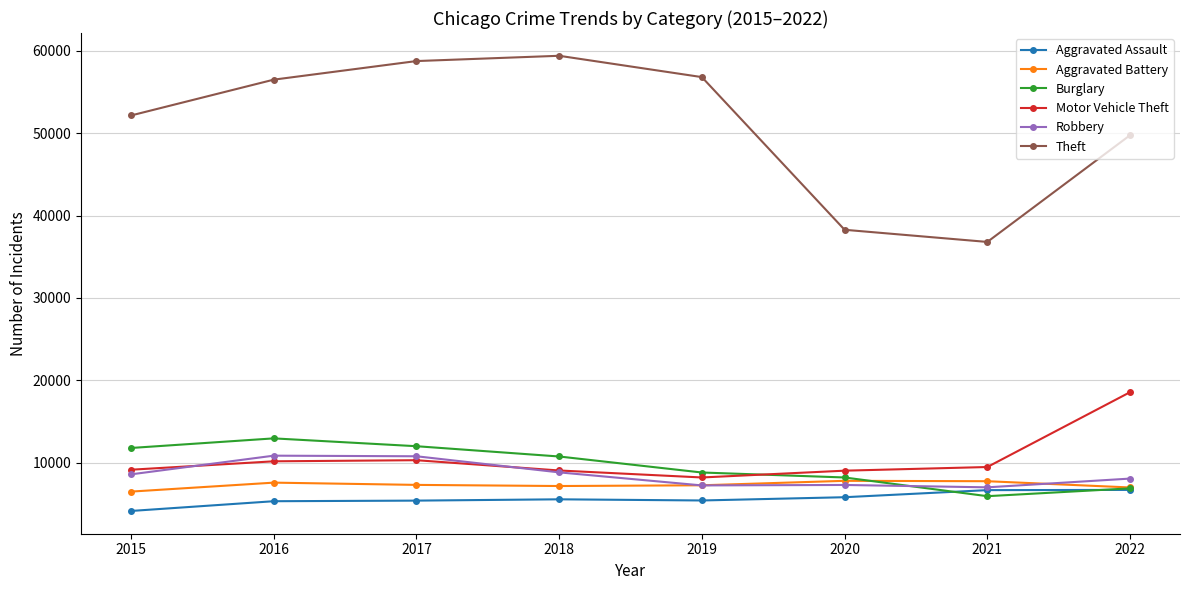

Is it true that Robbery equals 2391 at 2018?

False